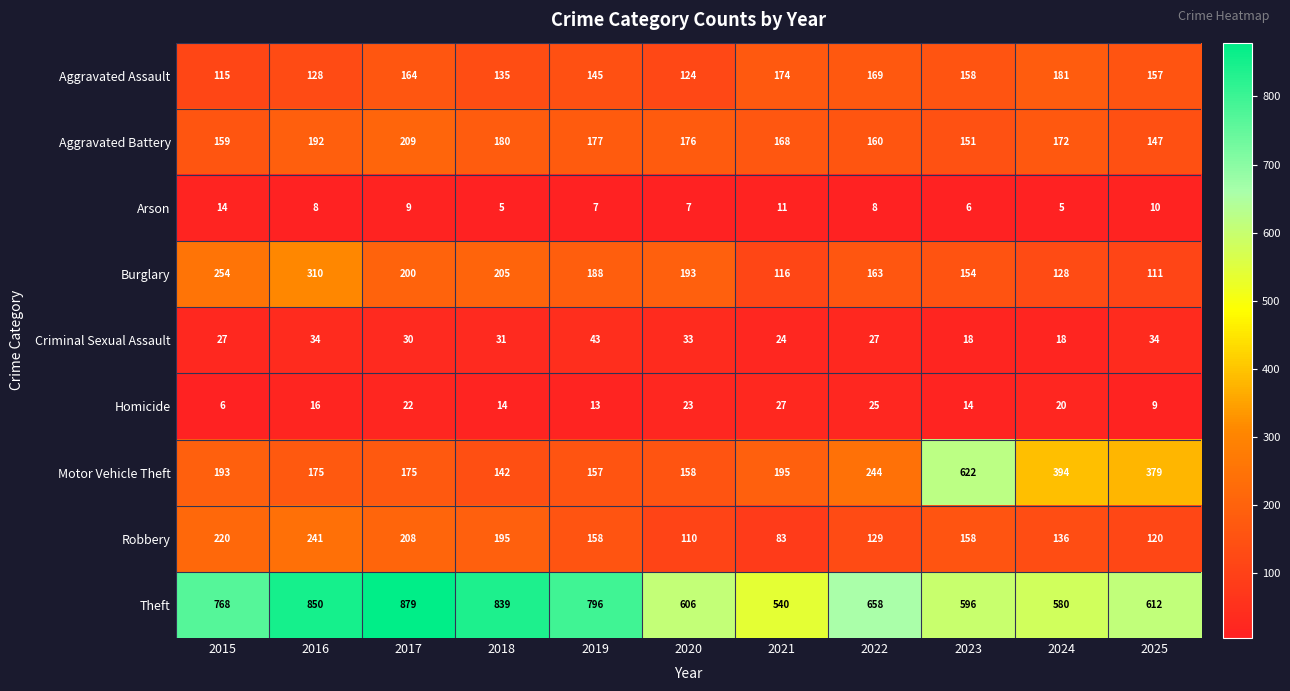

What is the difference between the maximum and minimum values in the Robbery series?

158